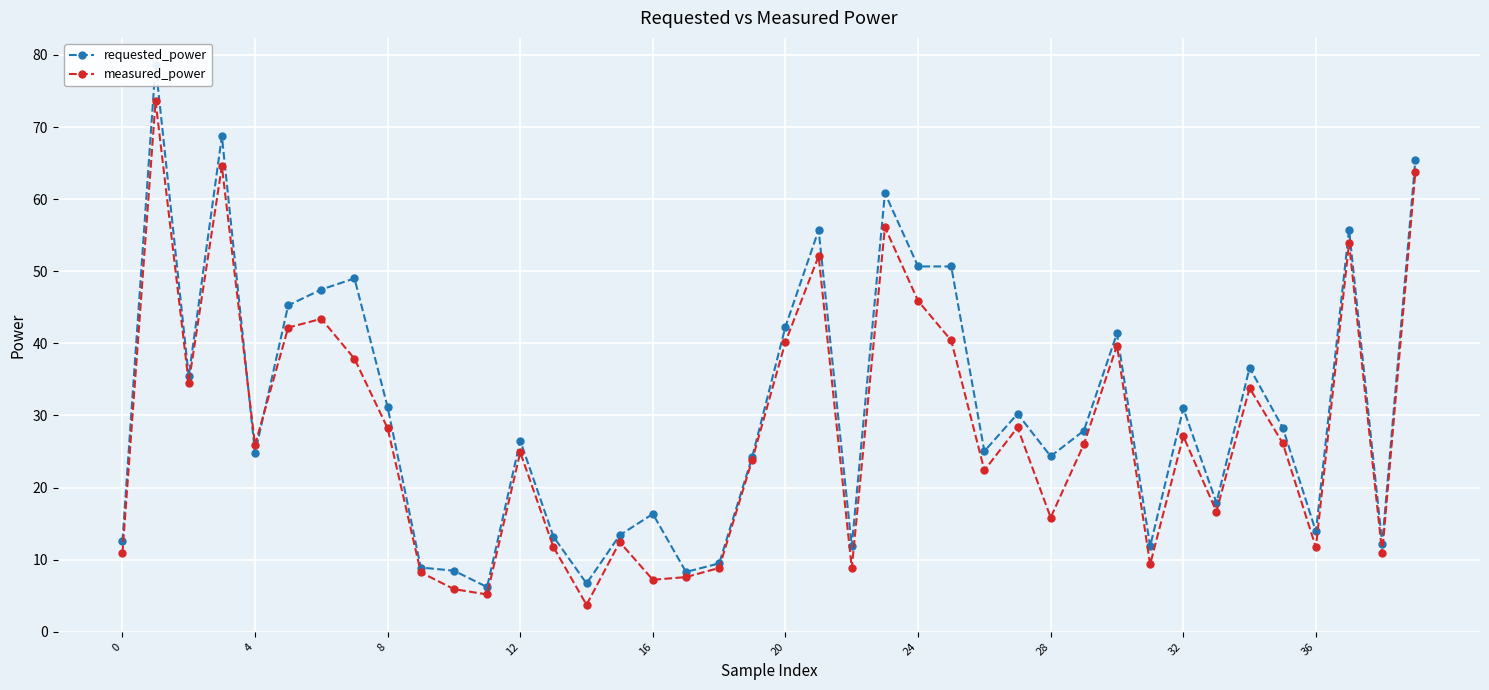

The requested_power series shows 13.2 at 13. True or false?

True